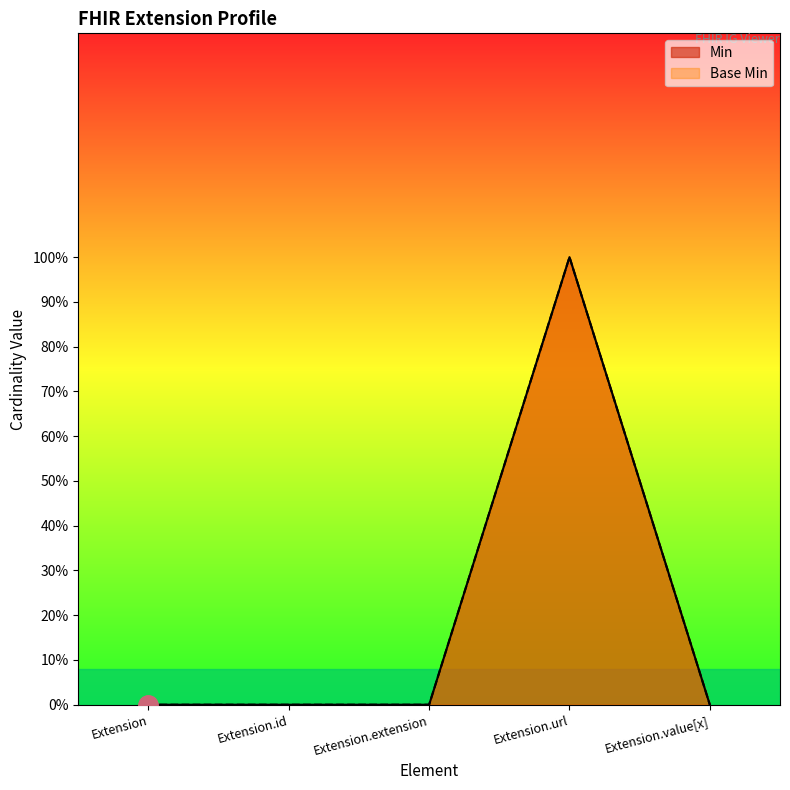

At which category does Min reach its first local peak?

Extension.url